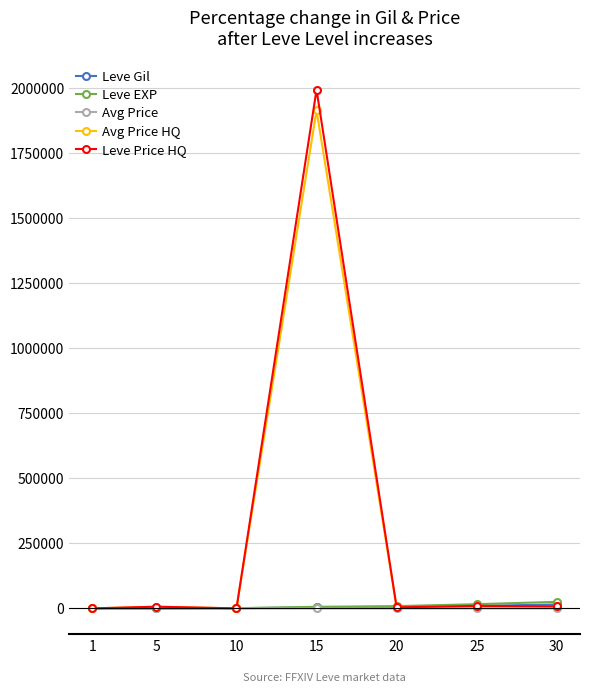

After their last crossing, which series has the higher values: Avg Price HQ or Leve EXP?

Leve EXP